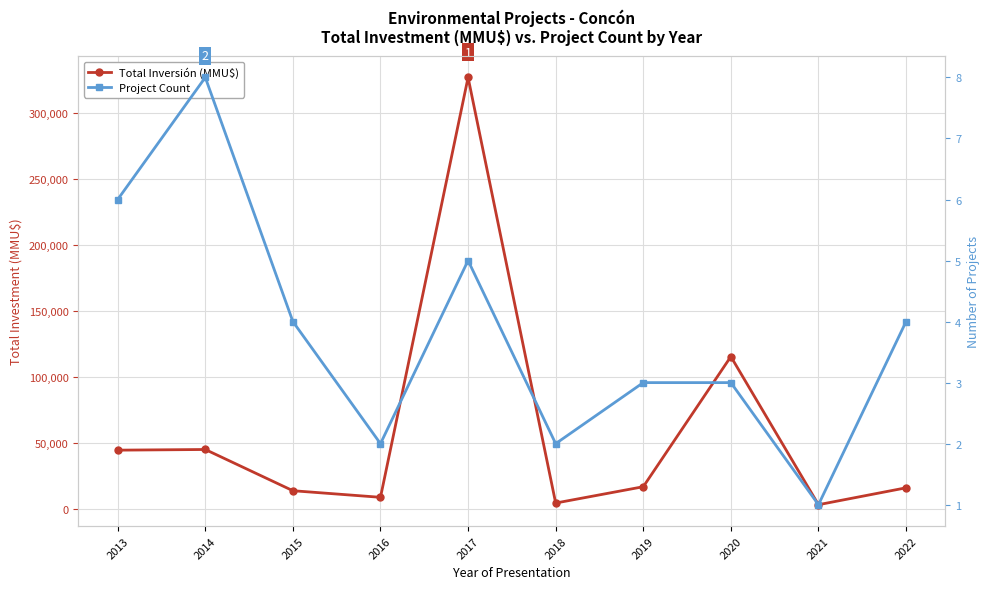

At which label does Project Count reach its minimum?

2021